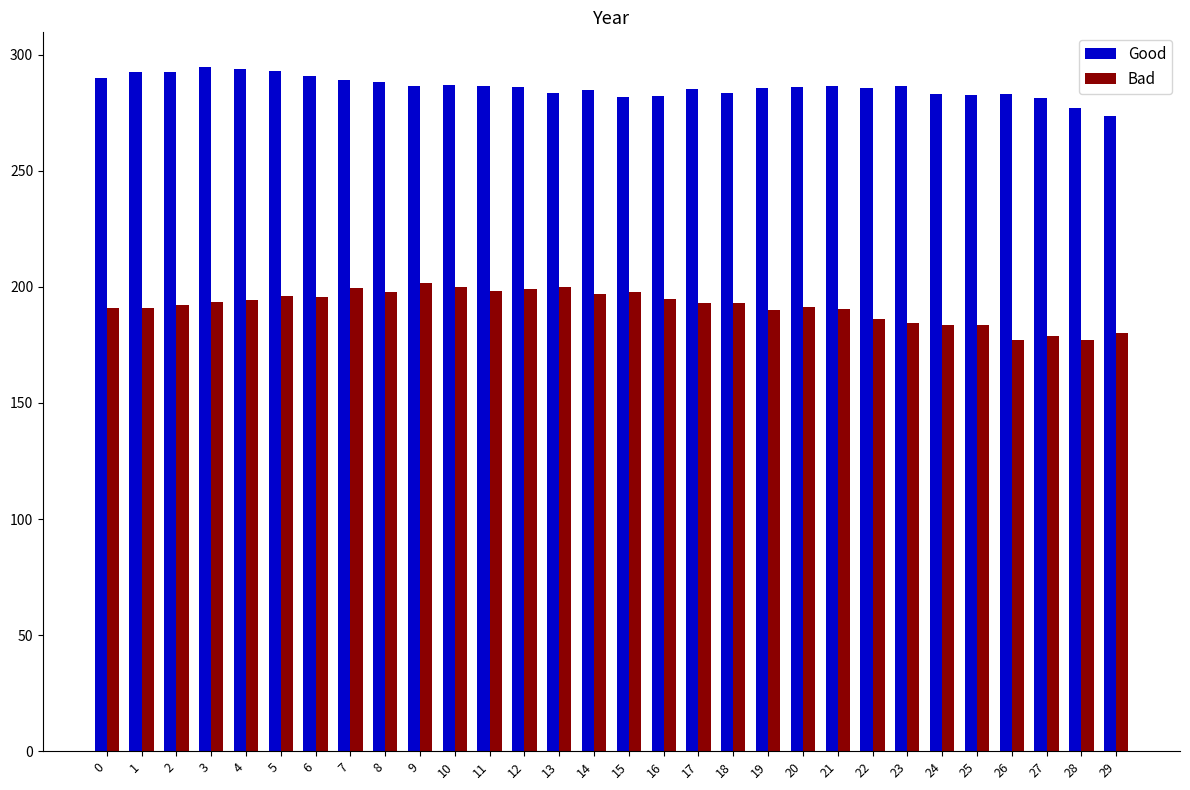

How many data points does each series have?

30